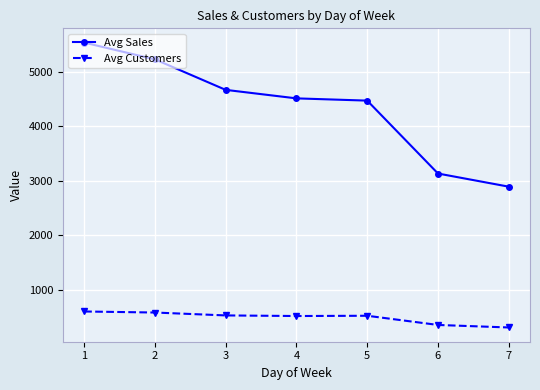

What are all the series names shown in the legend?

Avg Sales, Avg Customers